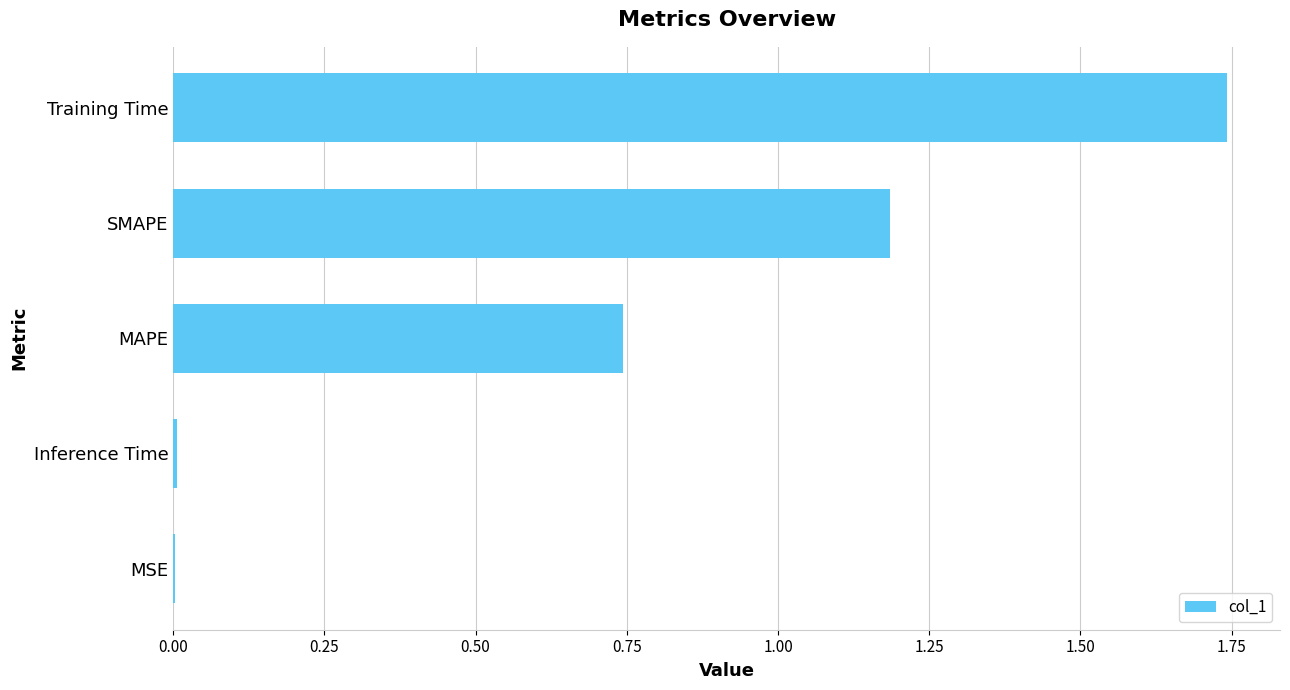

What is the ratio of the value at MAPE to the value at SMAPE?

0.6